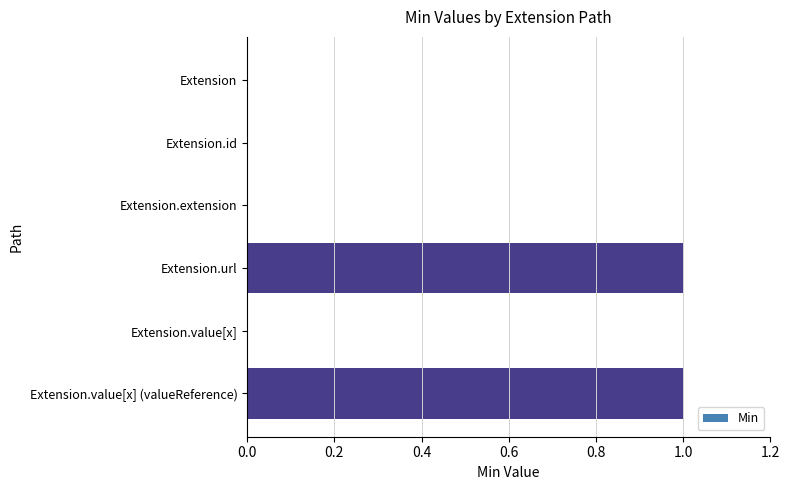

The chart shows a value of -1 at Extension.id. True or false?

False